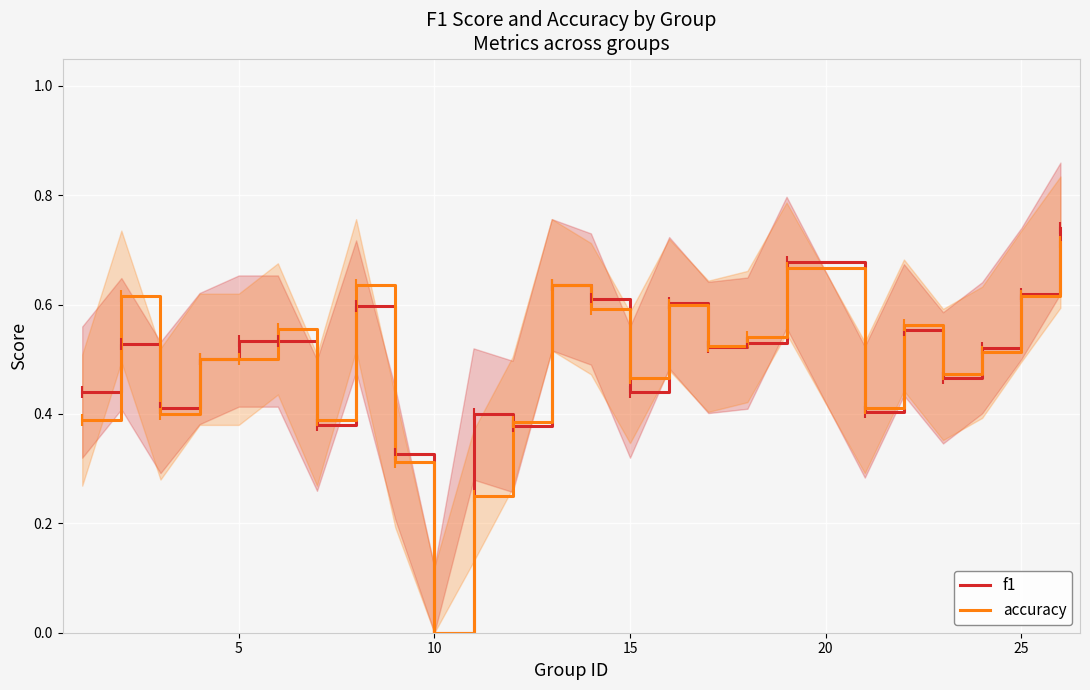

How many times do accuracy and f1 cross each other?

11